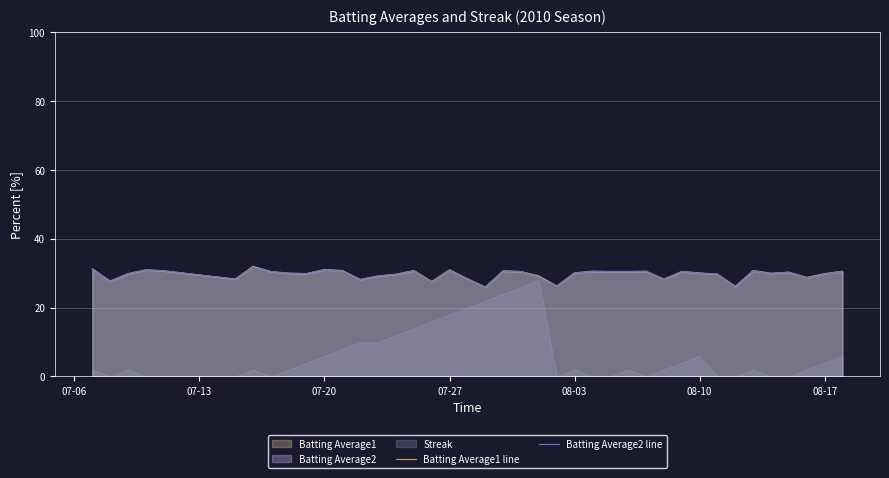

What is the lowest value of the Batting Average1 line series?

26.0